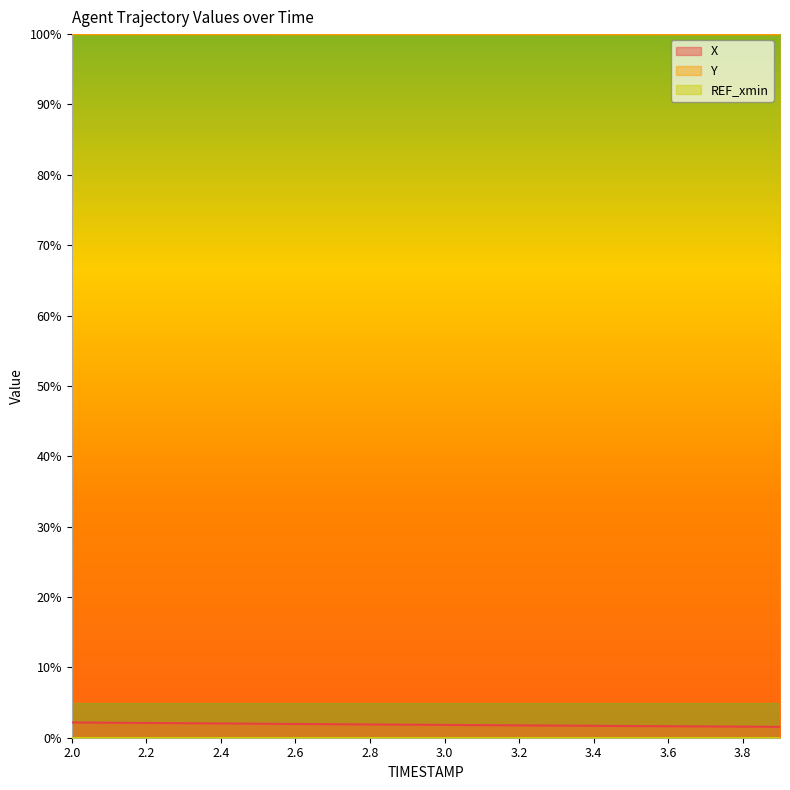

How many lines are shown in the chart?

3